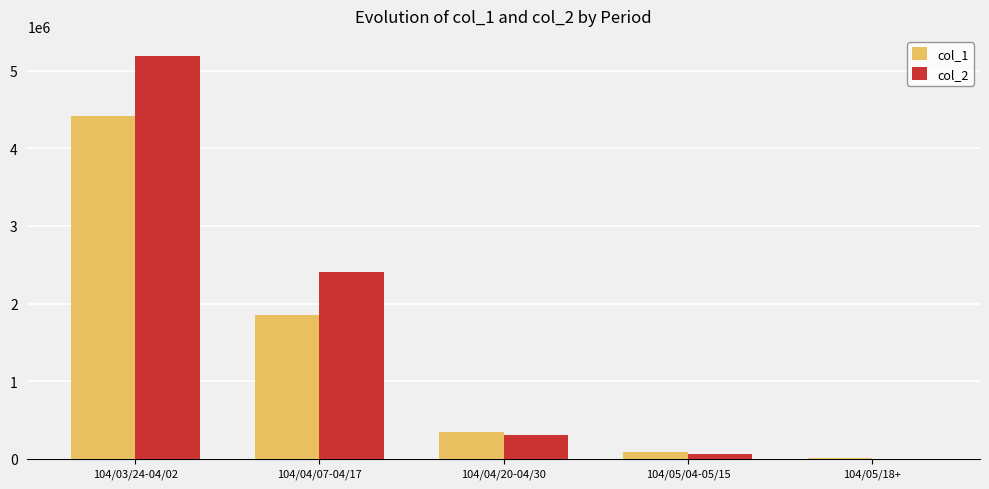

Reading left to right, transcribe all the data shown in this chart.

col_1: 104/03/24-04/02=4416000	104/04/07-04/17=1856000	104/04/20-04/30=342000	104/05/04-05/15=82000	104/05/18+=10000
col_2: 104/03/24-04/02=5187930	104/04/07-04/17=2409320	104/04/20-04/30=303400	104/05/04-05/15=58750	104/05/18+=3200